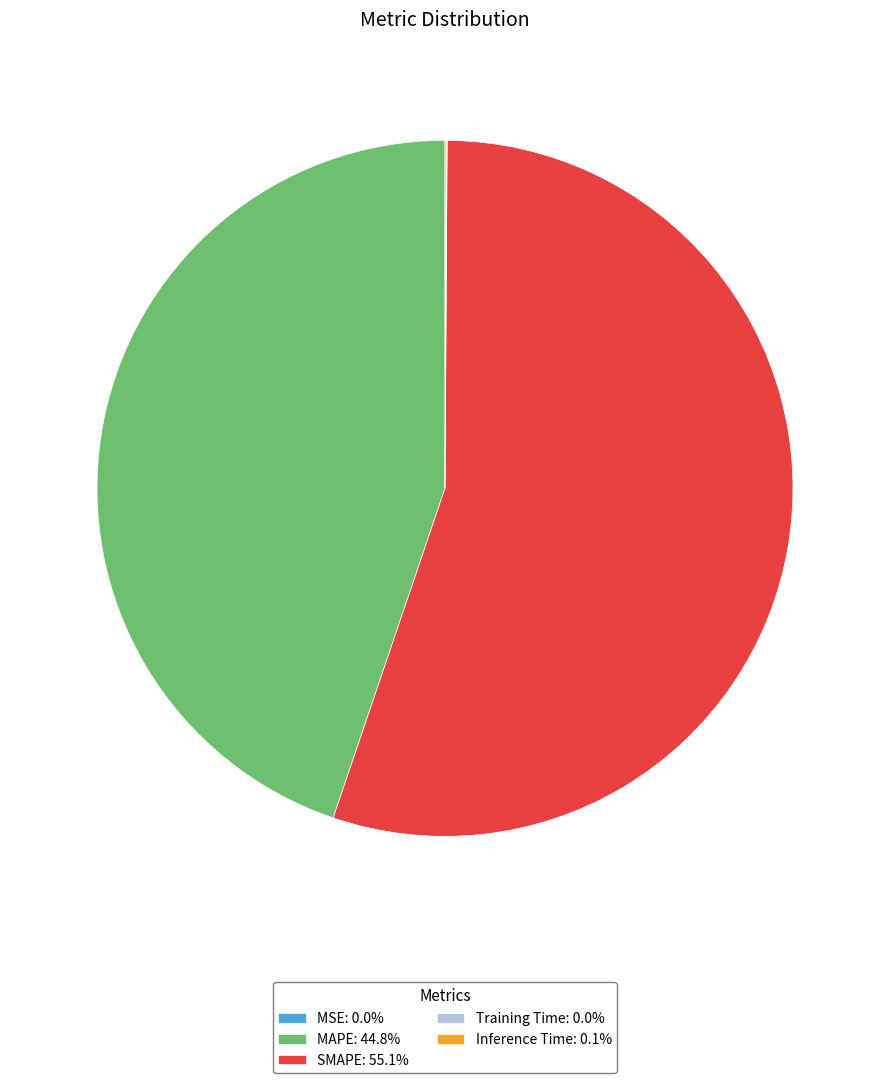

Is there any slice that represents more than half of the pie?

Yes